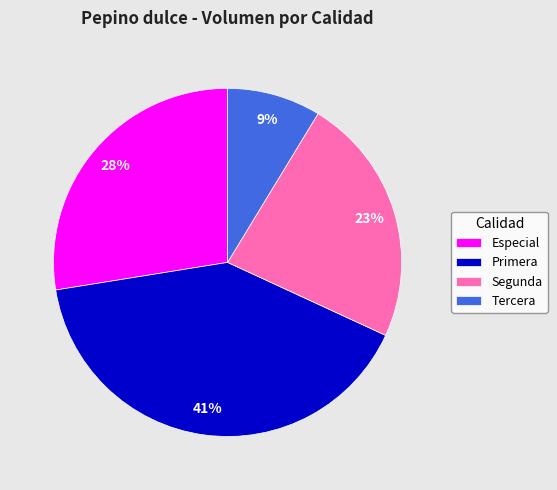

Rank the categories by value from highest to lowest.

Primera, Especial, Segunda, Tercera